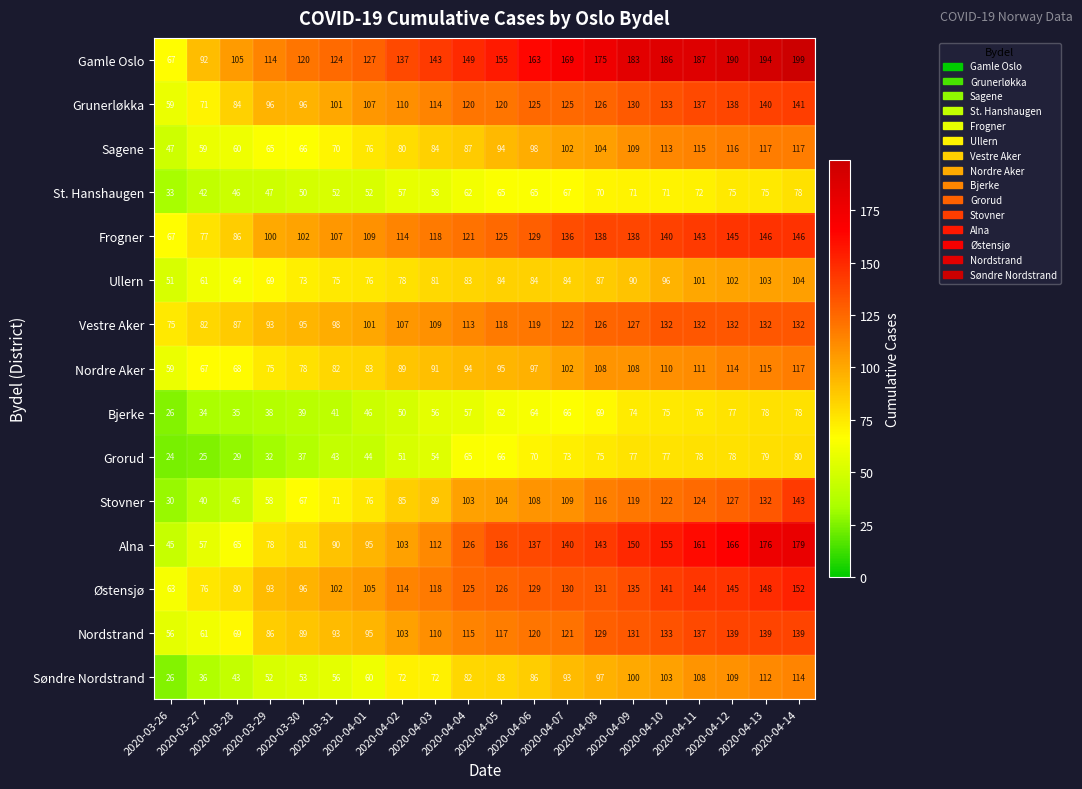

Which series has the largest range (max minus min)?

Alna